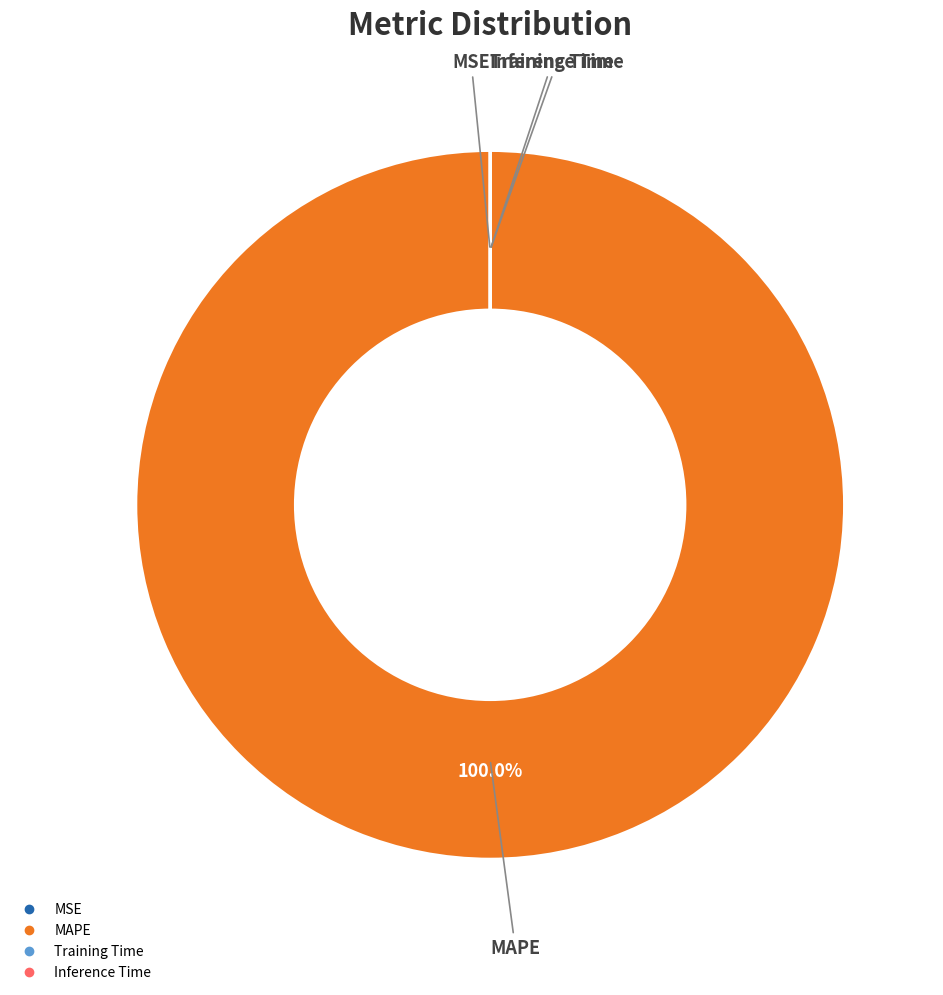

Which slice is the largest?

MAPE